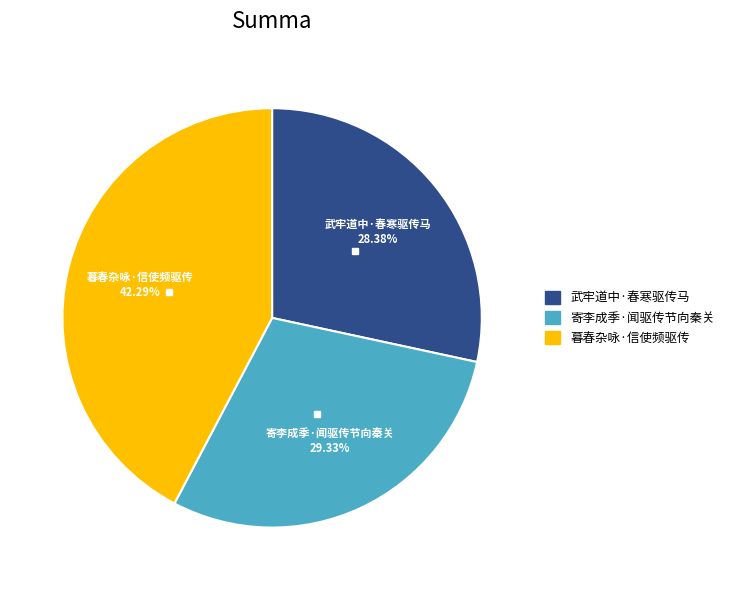

To the nearest percent, what portion does 武牢道中·春寒驱传马 represent?

28%